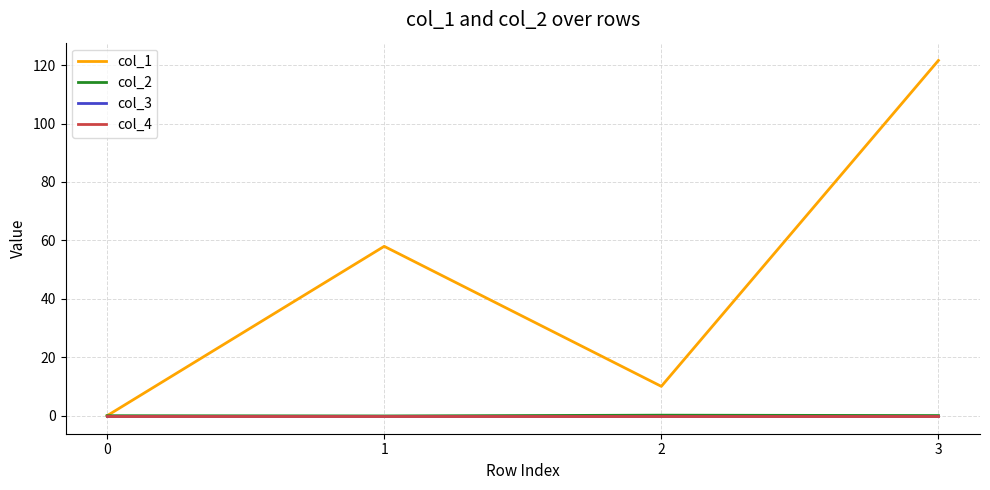

Reading right to left, extract all data points from this chart.

col_1: 3=121.6	2=10.0	1=58.0	0=0.0
col_2: 3=0.0	2=0.2	1=-0.1	0=0.0
col_3: 3=0.0	2=0.0	1=0.0	0=0.0
col_4: 3=0.0	2=0.0	1=0.0	0=0.0